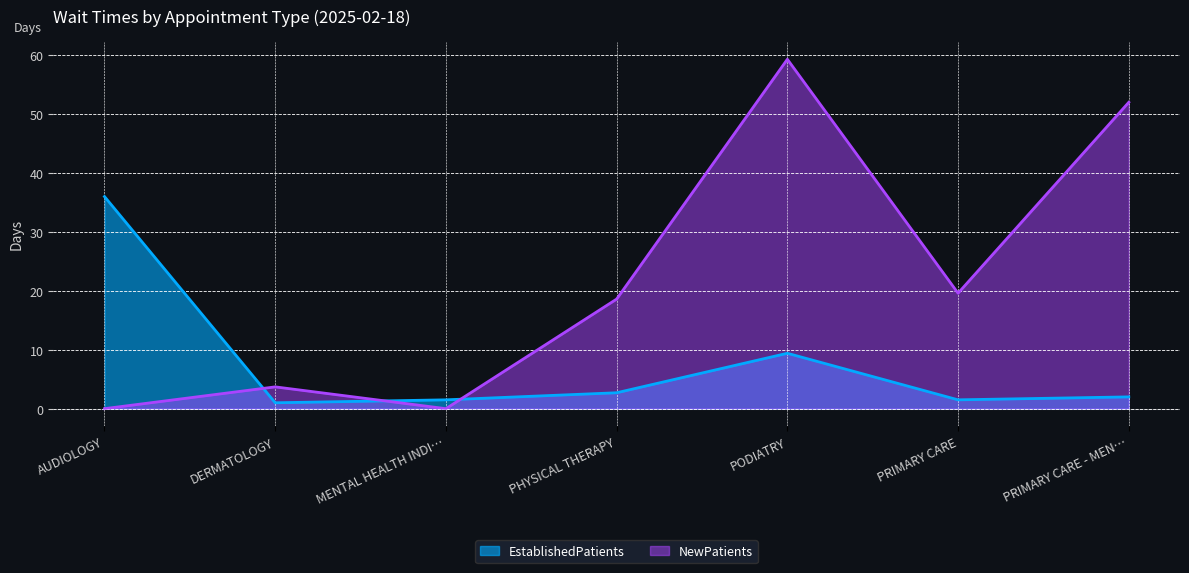

Between AUDIOLOGY and PRIMARY CARE, which series saw the biggest shift?

EstablishedPatients